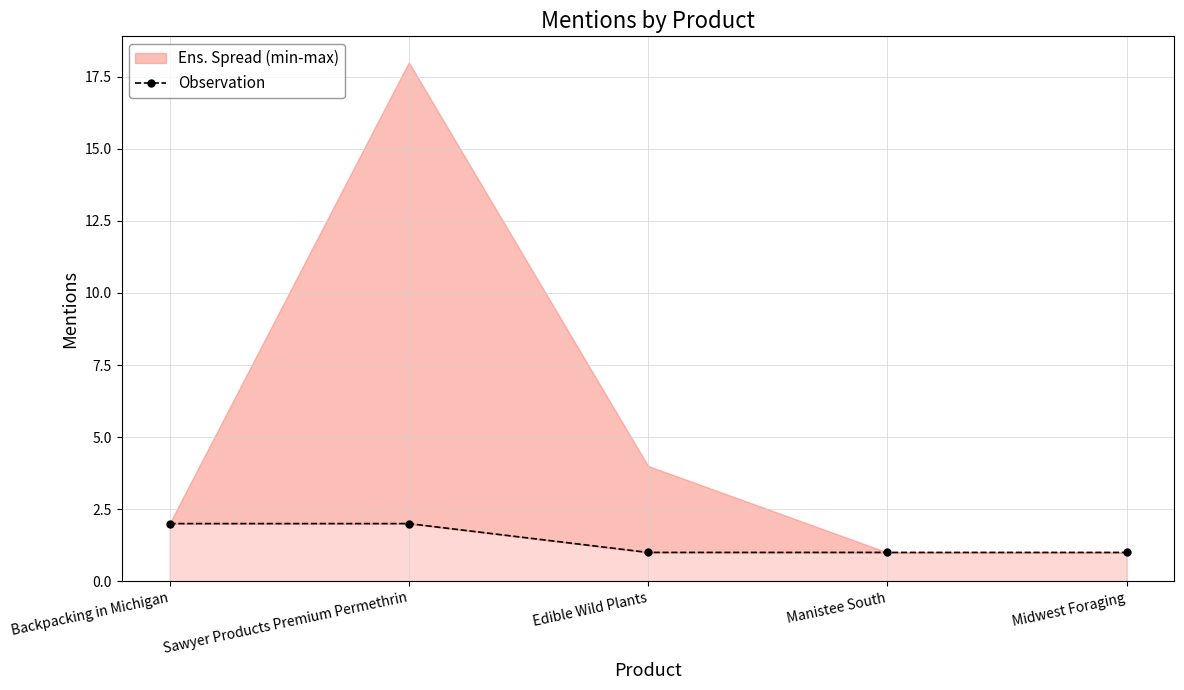

Reading left to right, transcribe all the data shown in this chart.

Backpacking in Michigan=2	Sawyer Products Premium Permethrin=2	Edible Wild Plants=1	Manistee South=1	Midwest Foraging=1